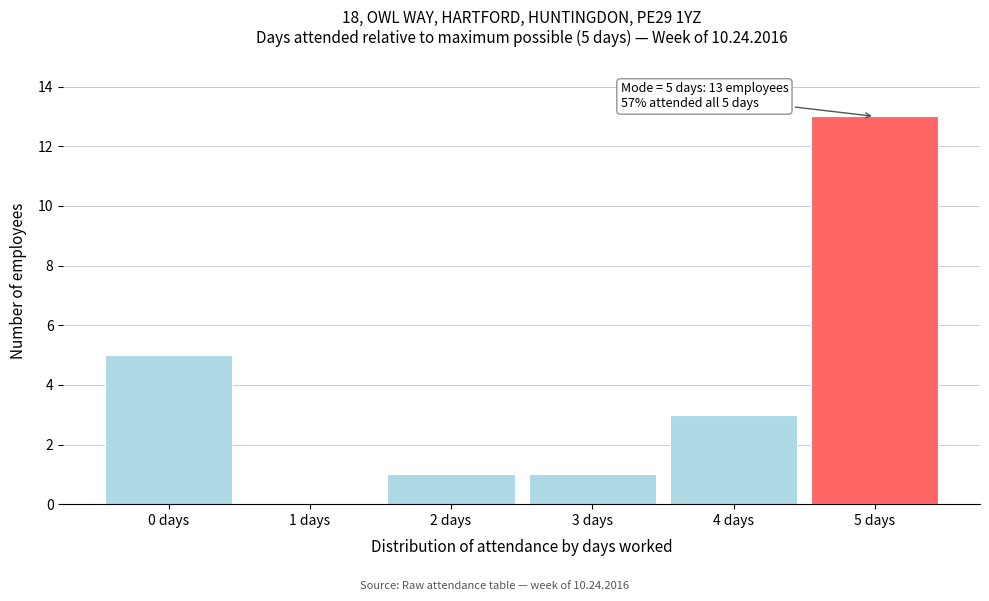

Reading left to right, transcribe all the data shown in this chart.

0 days=5	1 days=0	2 days=1	3 days=1	4 days=3	5 days=13